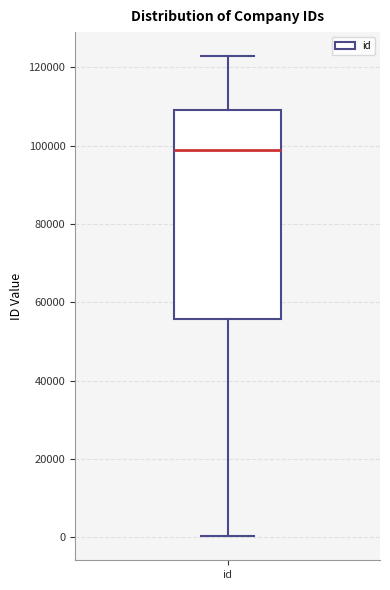

Where is the lower edge of the box for id on the y-axis? The values are not printed on the chart, so give them approximately, as read against the axis.

56000